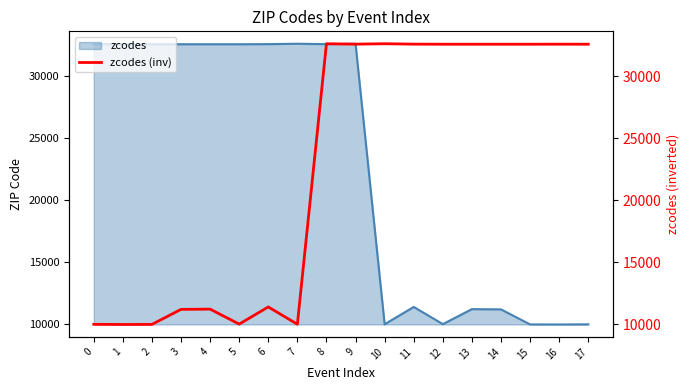

The value of zcodes at 11 is 11415. True or false?

True